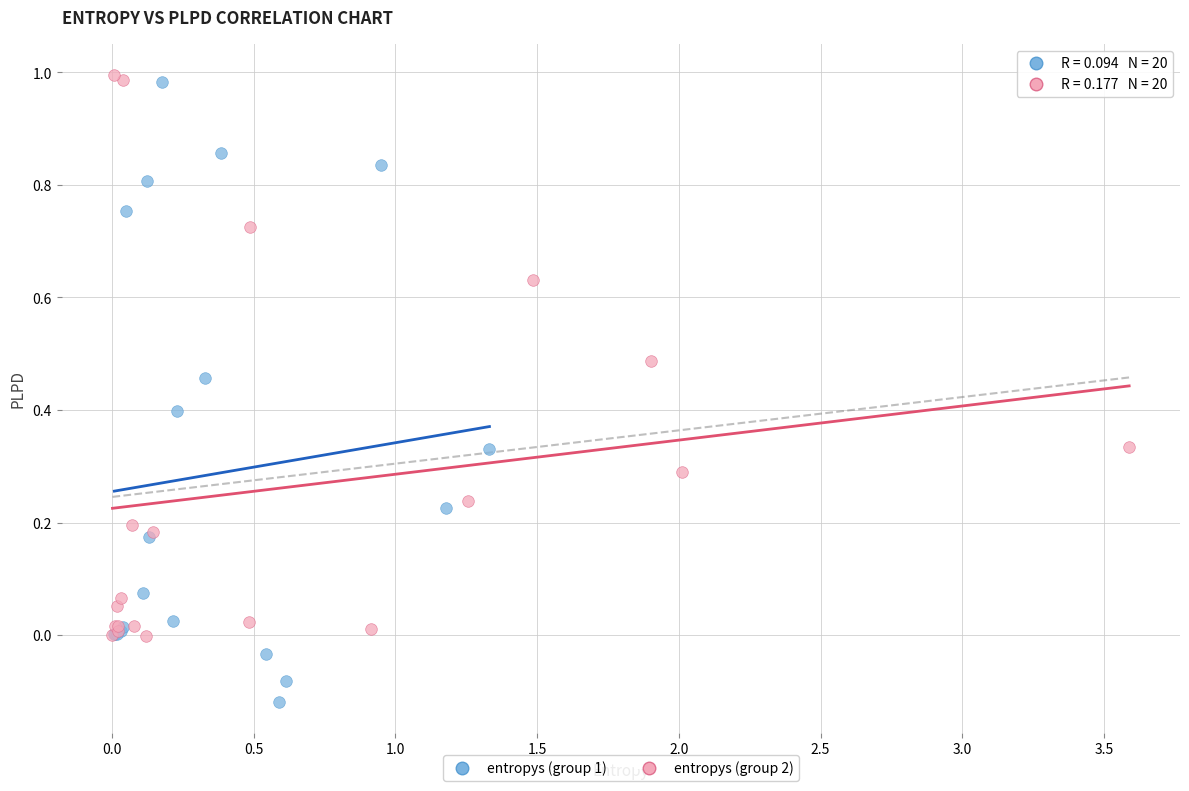

Which series has the largest Y range (max minus min)?

entropys (group 1)